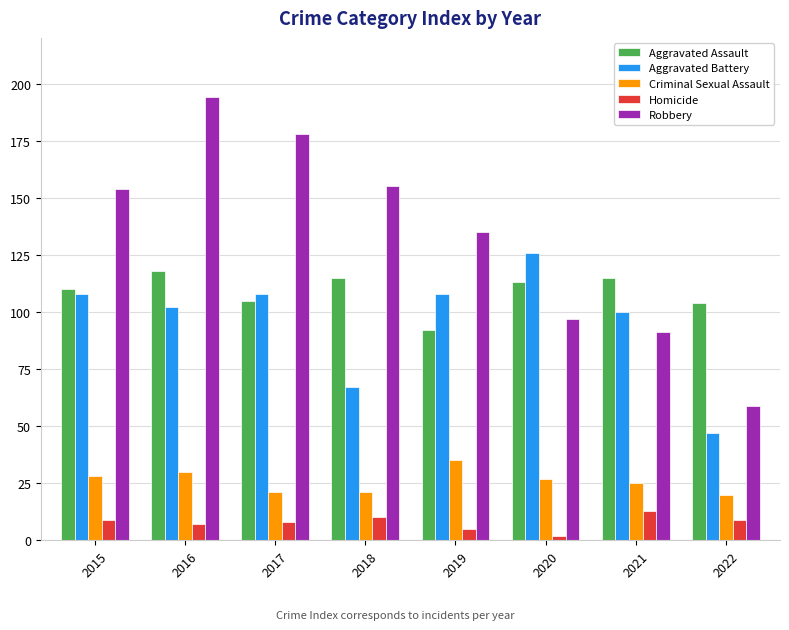

What is the sum of all Aggravated Assault values?

872